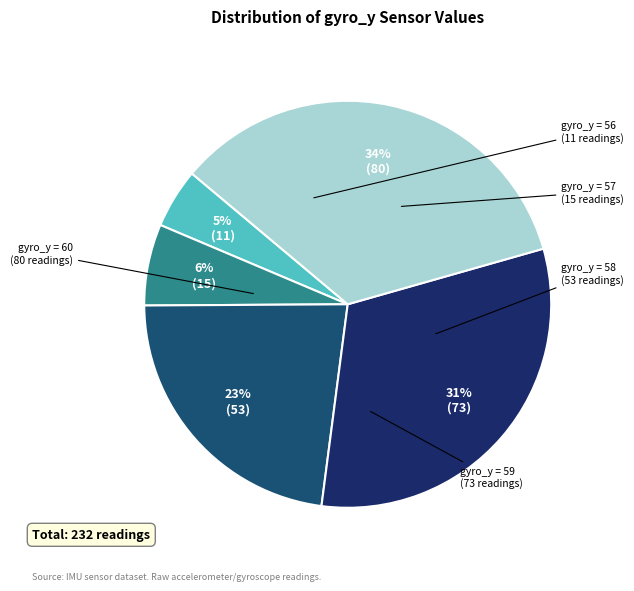

To the nearest percent, what is the average slice percentage?

20%